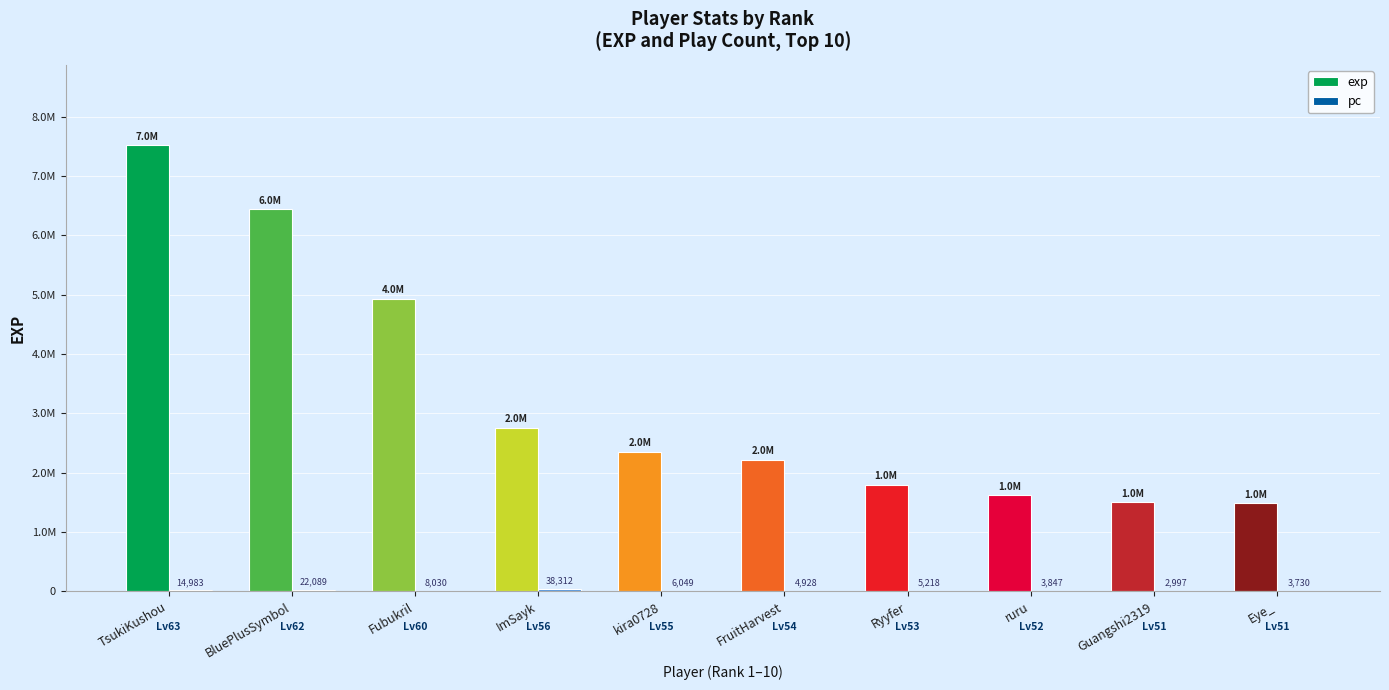

Does the chart contain stacked bars?

No